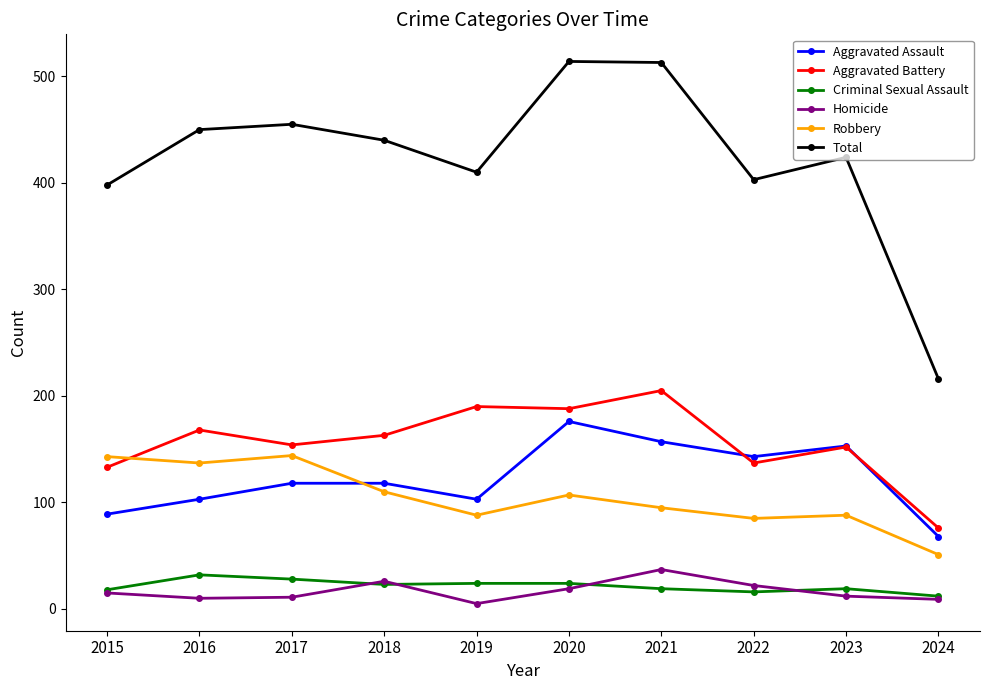

What is the spread (max minus min) of values at 2024?

207